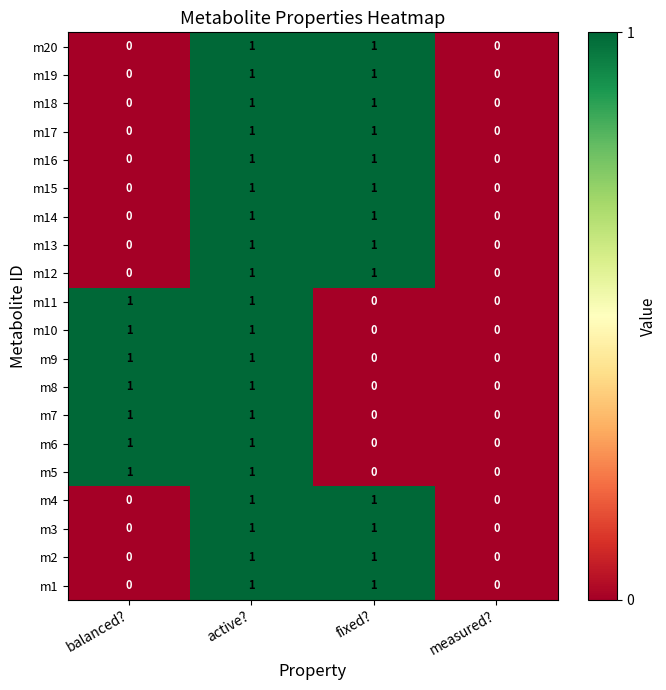

True or false: m10 has a value of 1 at active?.

True